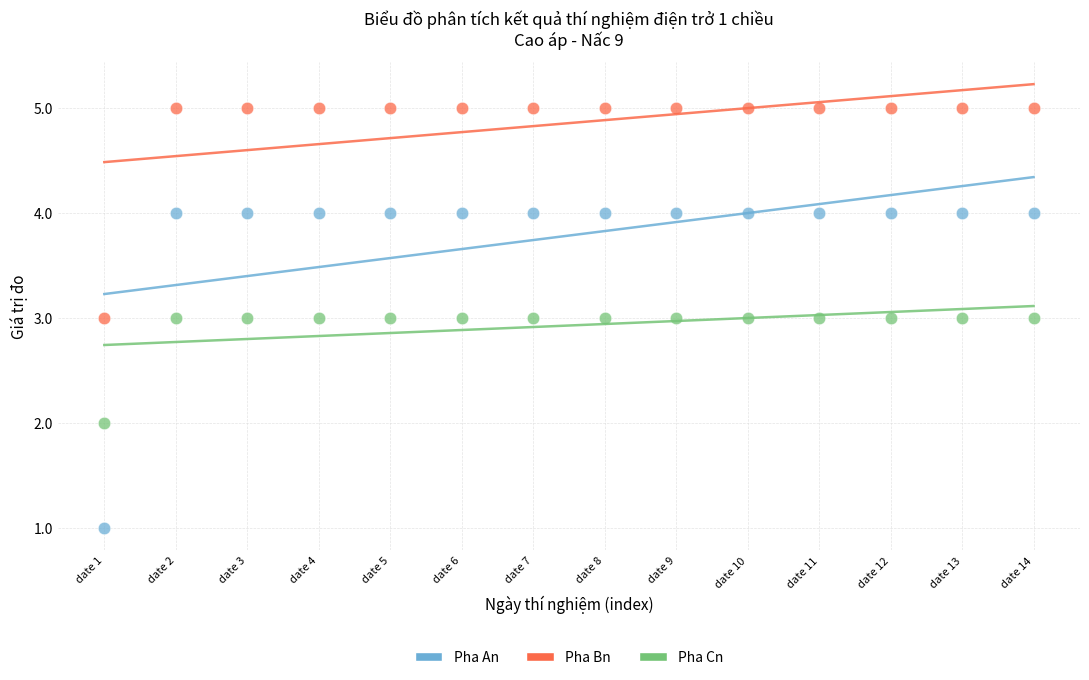

What are all the series names shown in the legend?

Pha An, Pha Bn, Pha Cn